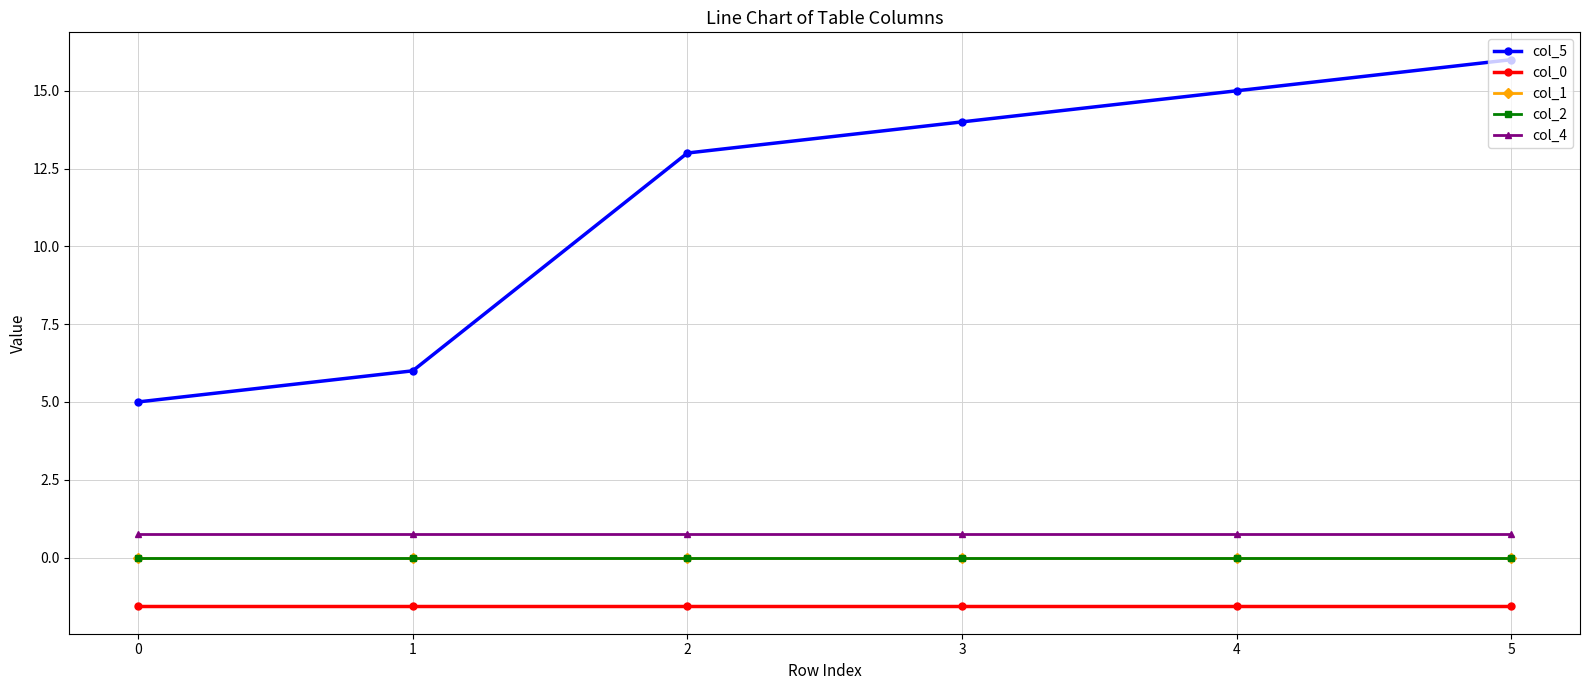

How many lines are shown in the chart?

5